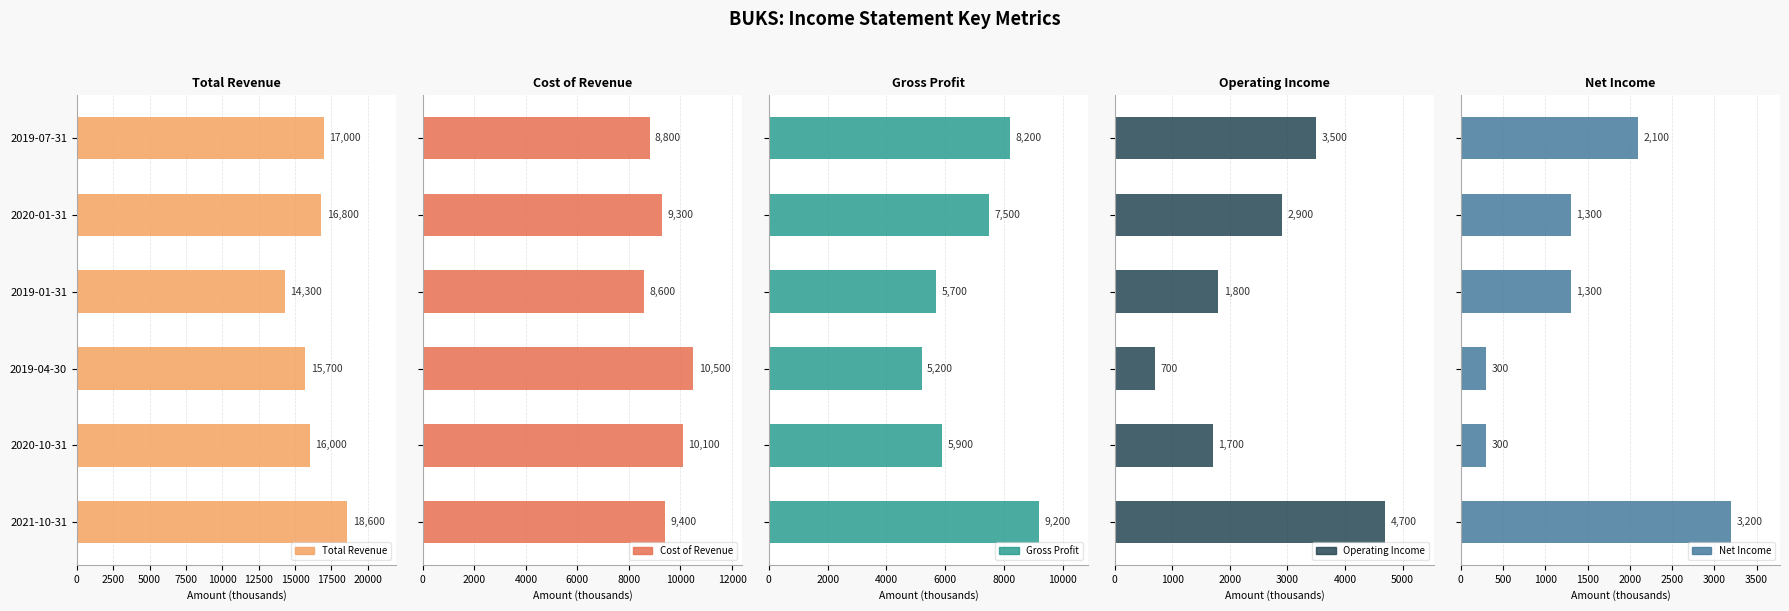

Reading left to right, transcribe all the data shown in this chart.

Total Revenue: 18600	16000	15700	14300	16800	17000
Cost of Revenue: 9400	10100	10500	8600	9300	8800
Gross Profit: 9200	5900	5200	5700	7500	8200
Operating Income: 4700	1700	700	1800	2900	3500
Net Income: 3200	300	300	1300	1300	2100